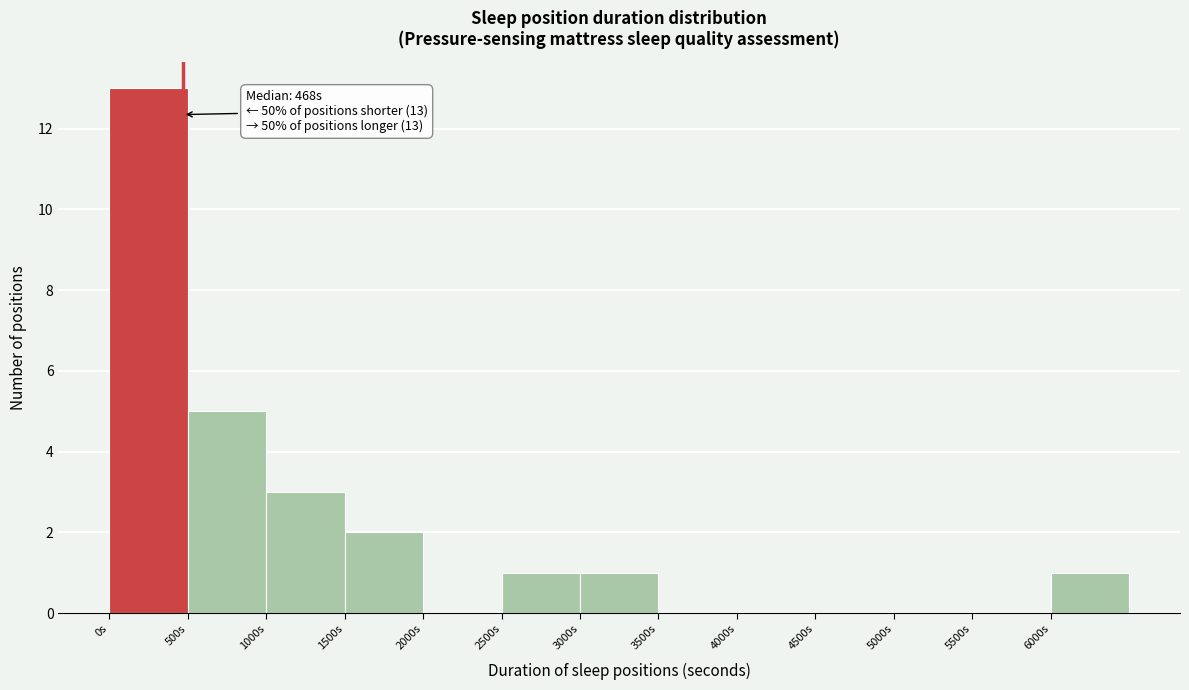

Over which range of the x-axis is the bar tallest?

0 to 500